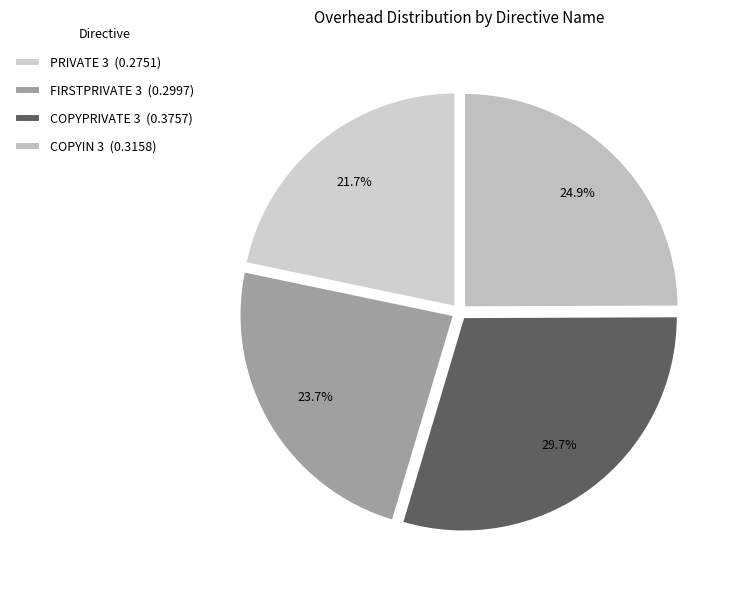

Count the number of slices in the pie.

4